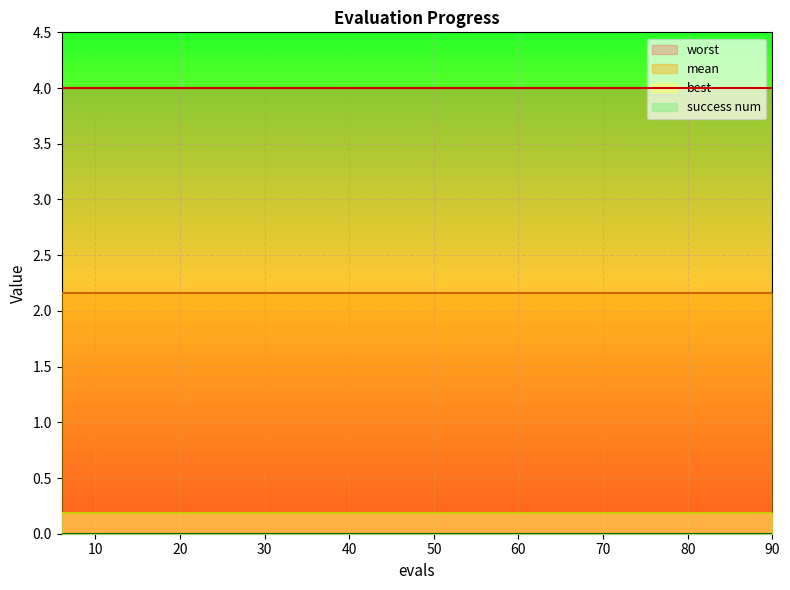

Is this an area chart (filled region under the line)?

No